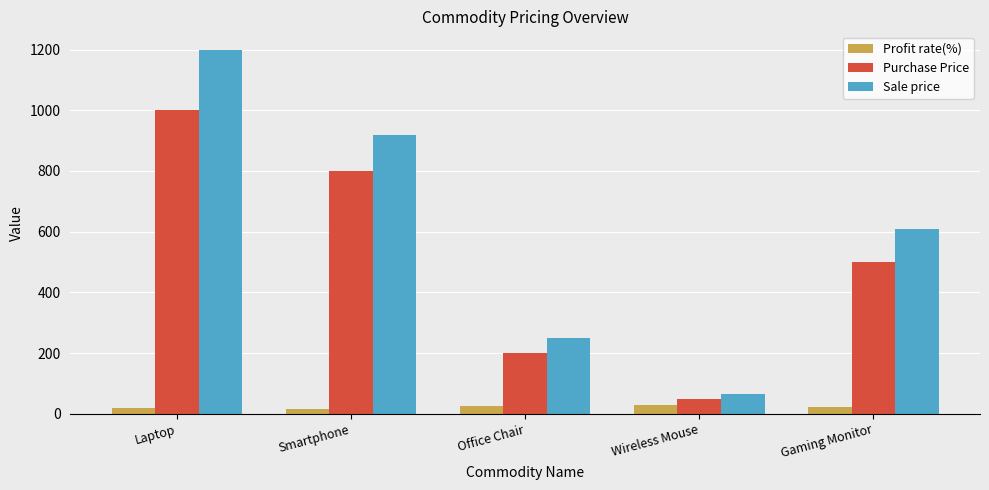

Which category has the lowest value in the Purchase Price series?

Wireless Mouse